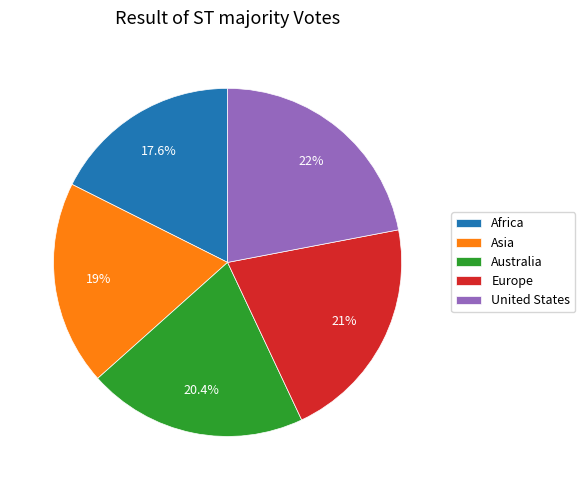

The Europe slice represents 35% of the pie. True or false?

False